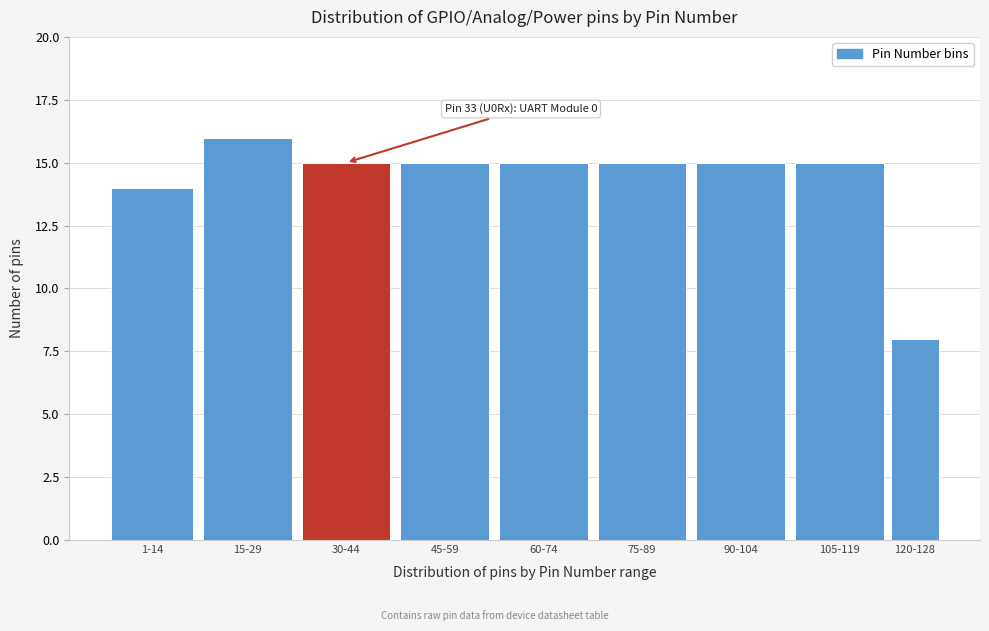

Reading left to right, what are all the values shown in this chart?

1-14=14	15-29=16	30-44=15	45-59=15	60-74=15	75-89=15	90-104=15	105-119=15	120-128=8